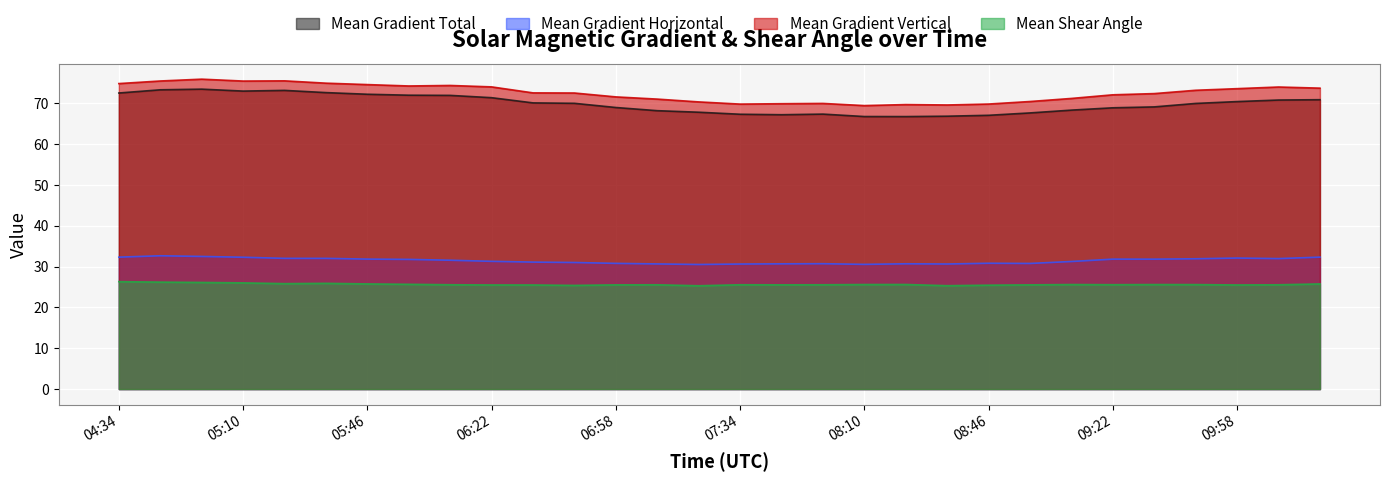

At which label does Mean Shear Angle reach its peak?

04:34